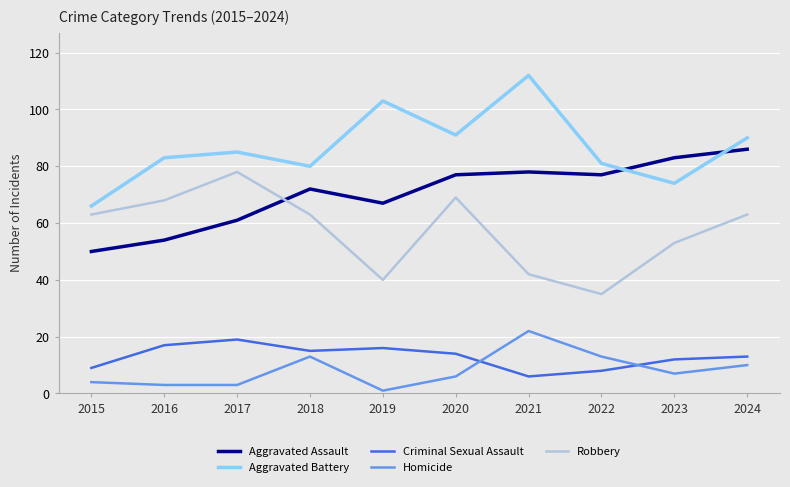

How many distinct data groups are displayed?

5